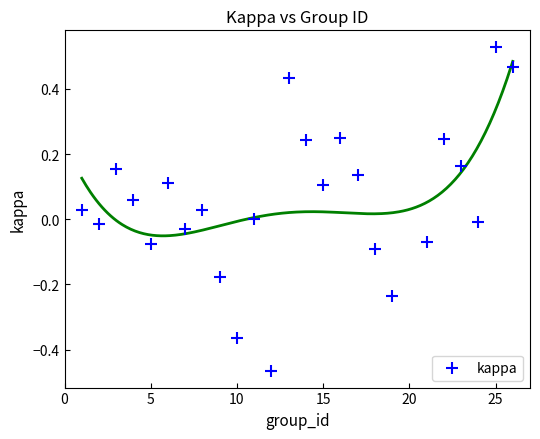

What is the range of Y values (max minus min)?

1.0